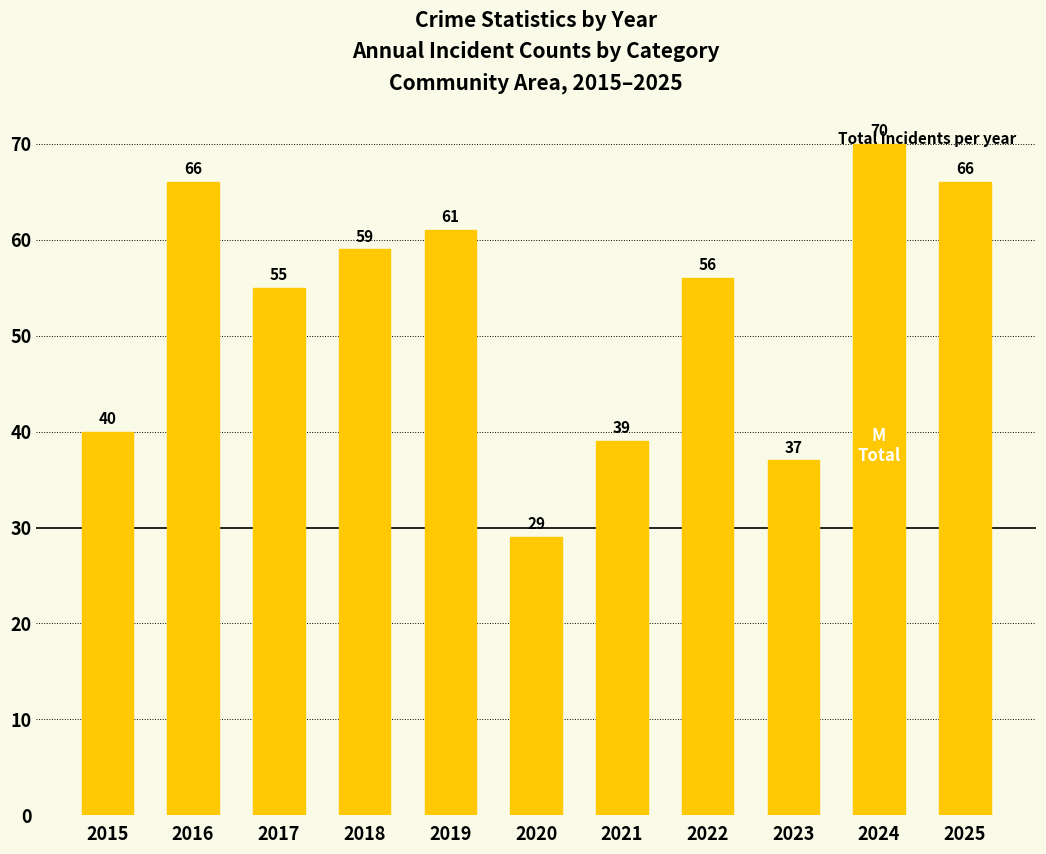

What is the difference between the values at 2021 and 2024?

31